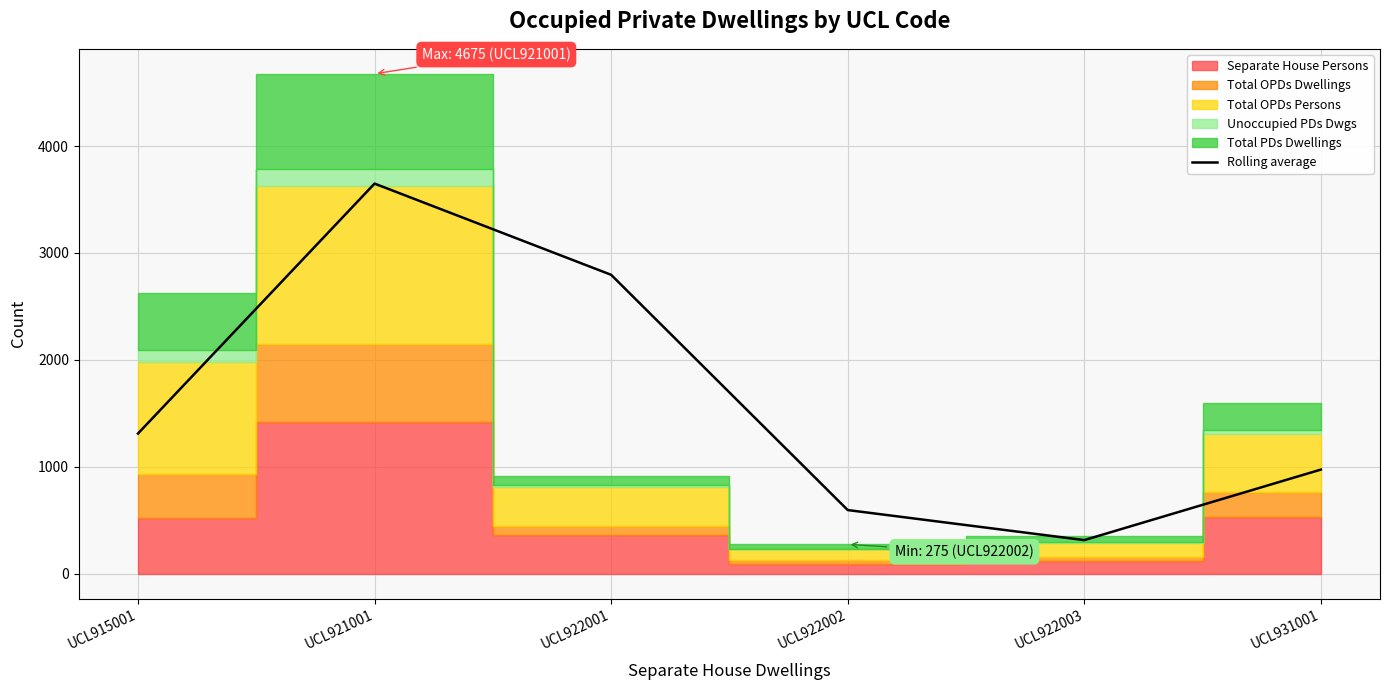

How many values are below 1311?

3